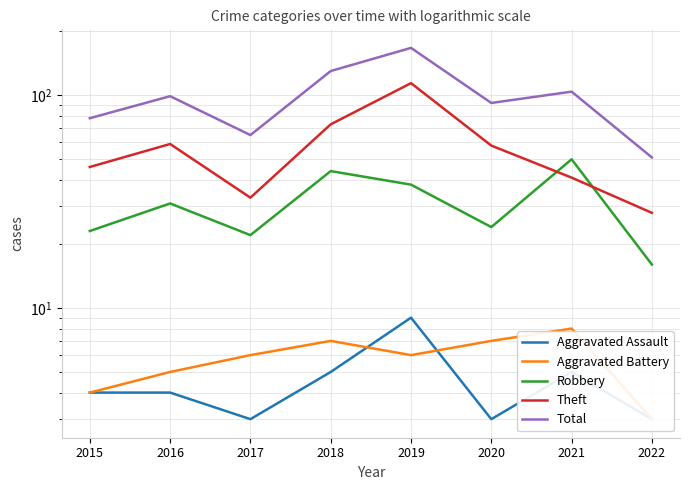

The Aggravated Assault series shows 4 at 2015. True or false?

True